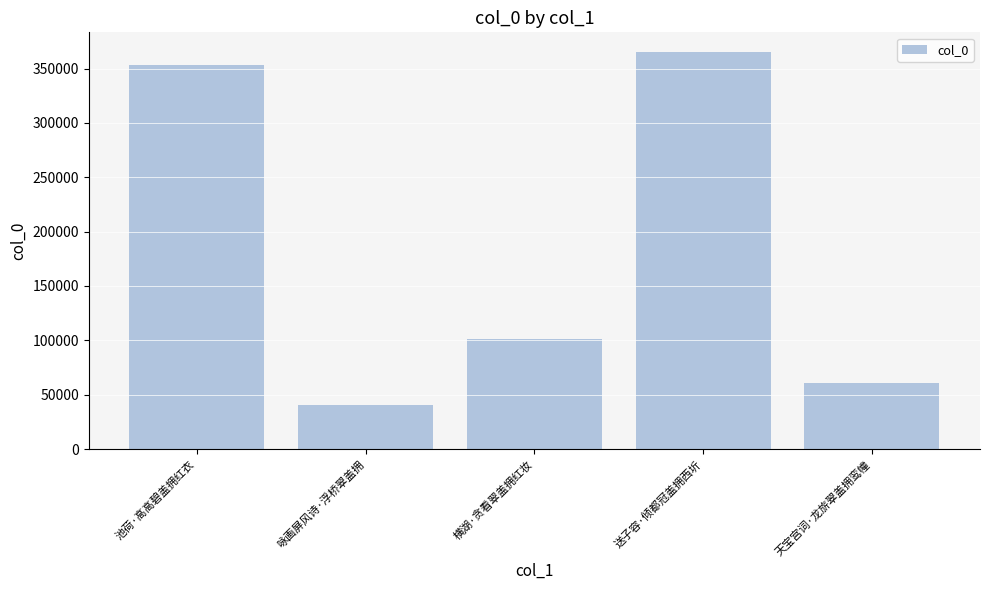

Is it true that the value at 天宝宫词·龙旂翠盖拥鸾幢 is 101621?

False